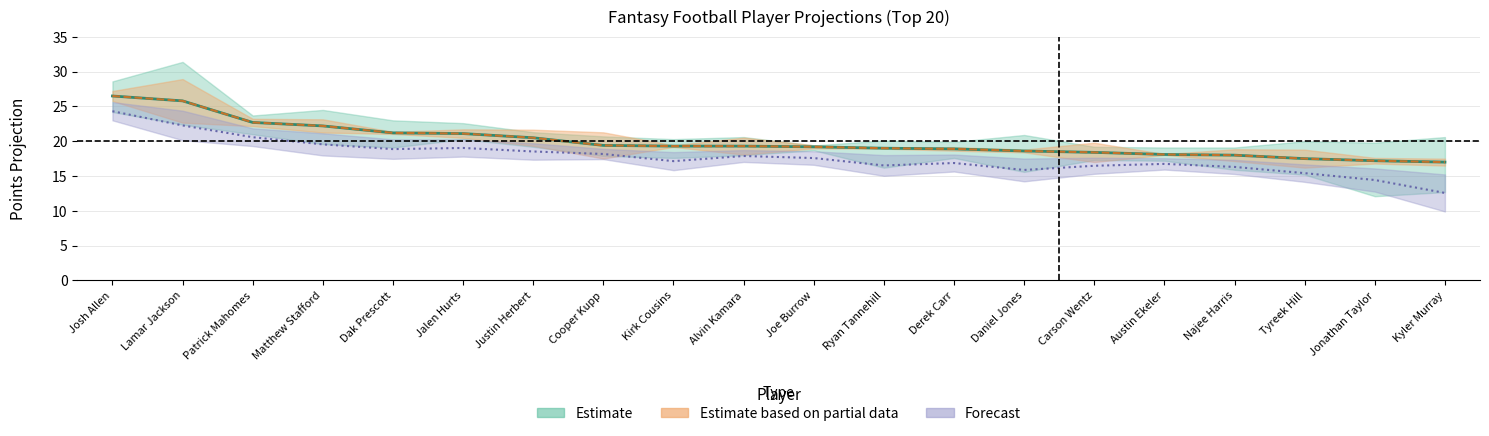

Is it true that ceiling equals 22.6 at Jalen Hurts?

True